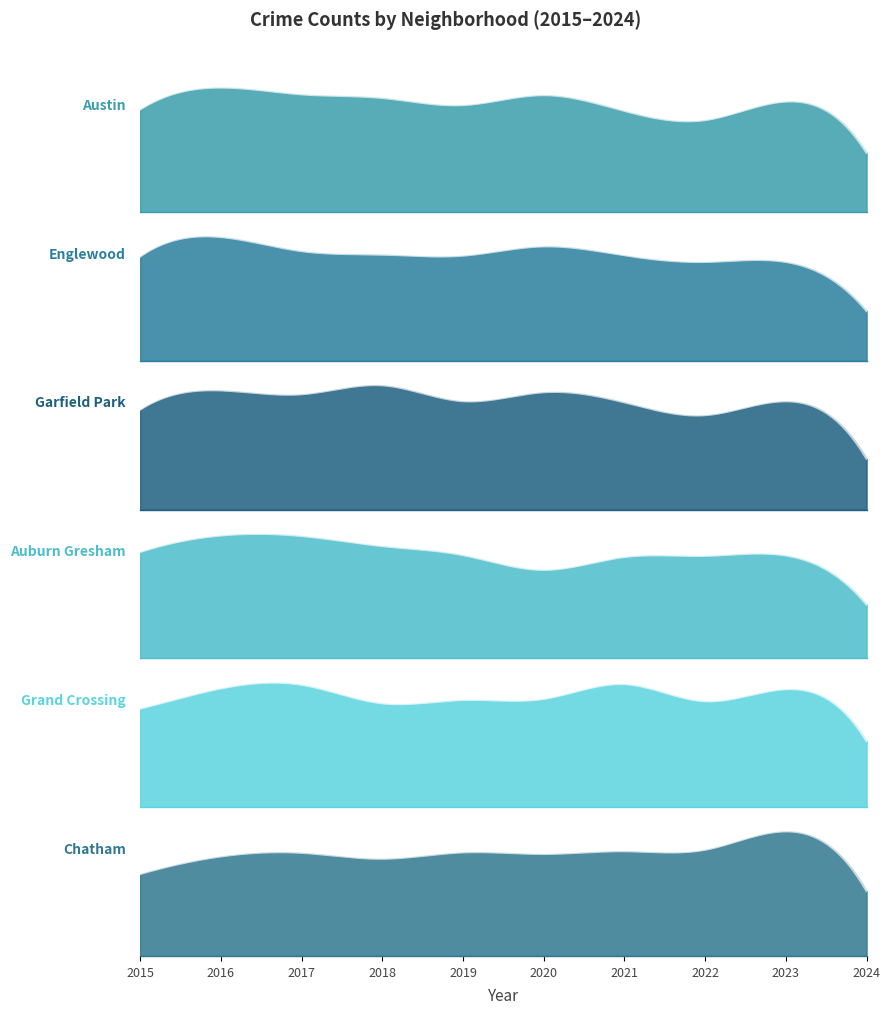

Count the number of data series in this chart.

6